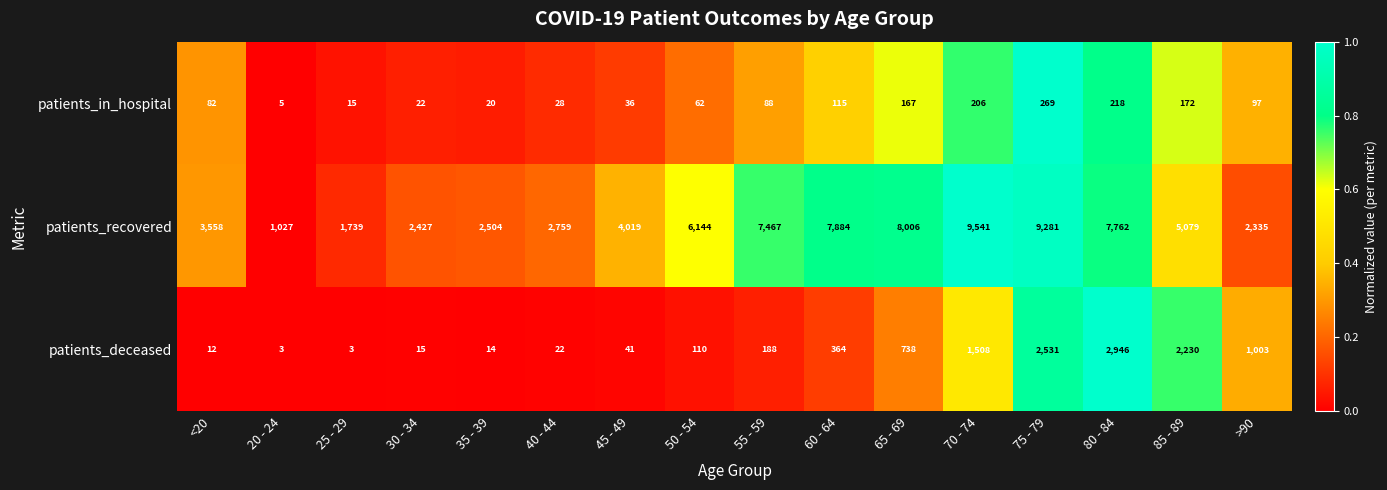

What is the total value across all series at 45 - 49?

4096